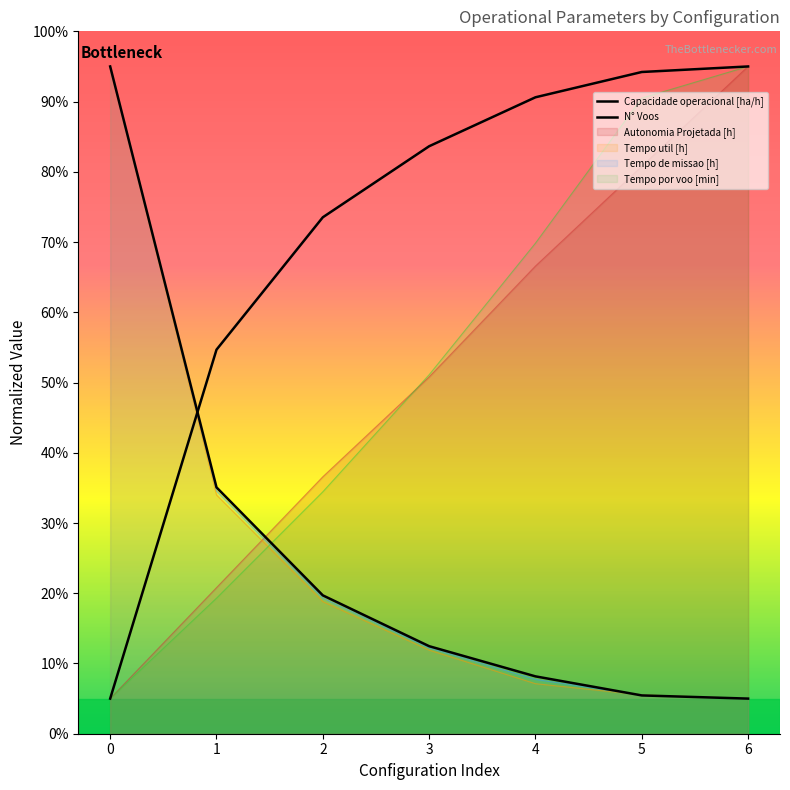

Which series has the largest total across all categories?

Capacidade operacional [ha/h]